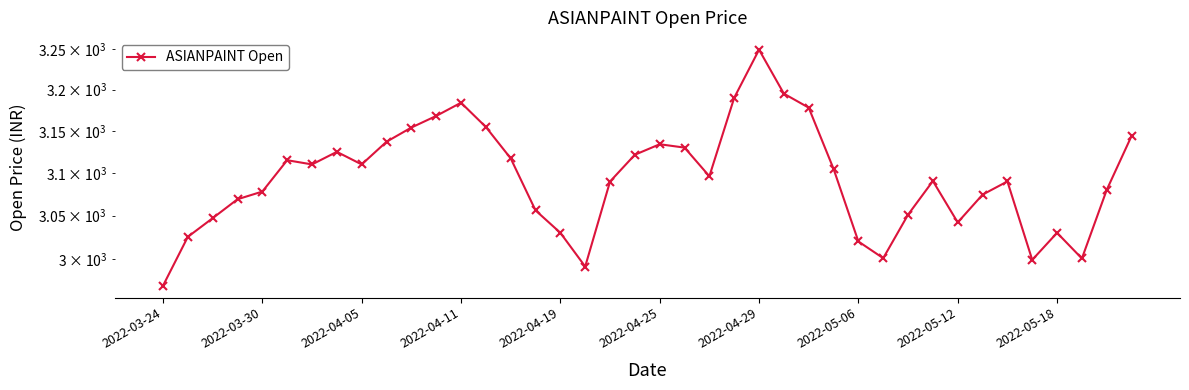

Which category has the lowest value across all series?

2022-03-24